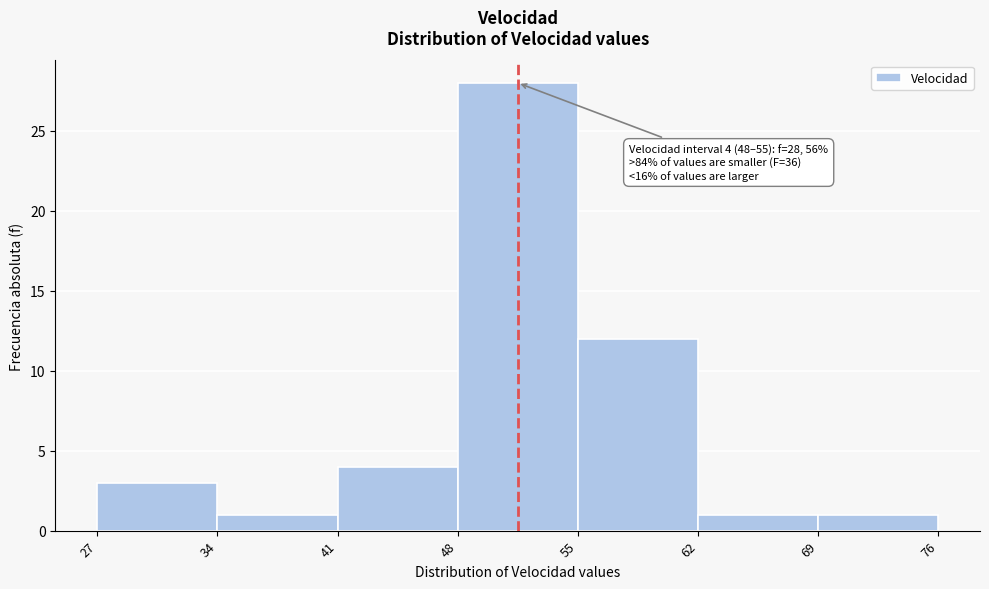

Over which range of the x-axis is the bar tallest?

48 to 55